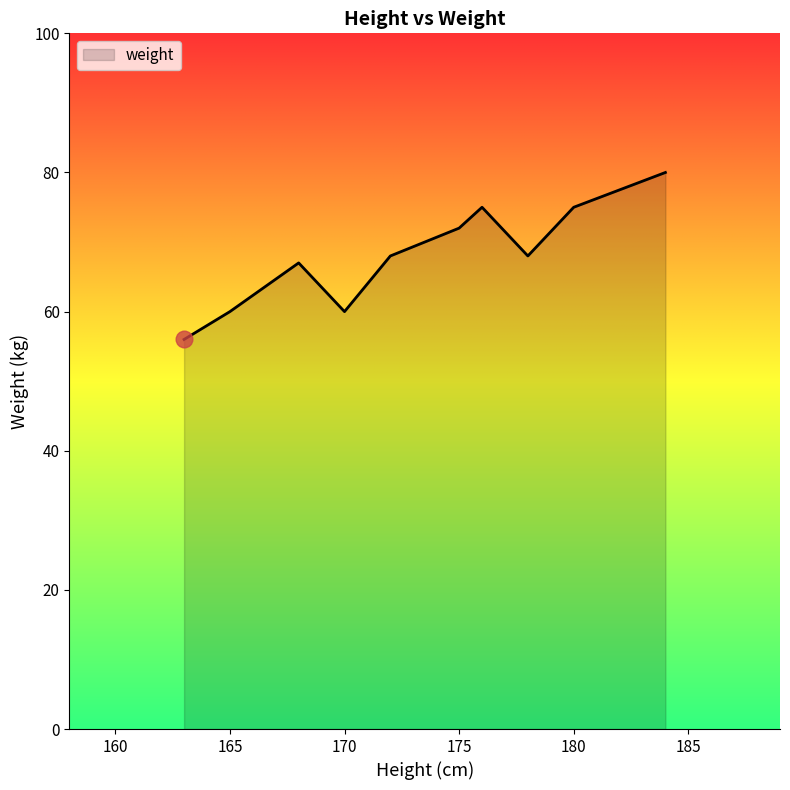

What is the greatest value displayed?

80